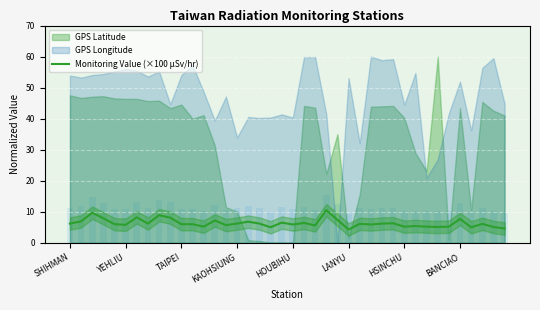

Reading left to right, list all the values displayed in this chart.

6.2	6.9	9.7	7.9	6.0	5.8	8.2	6.2	8.9	8.1	6.0	6.0	5.2	7.2	5.7	6.2	6.8	6.2	5.0	6.5	5.9	6.4	5.6	10.5	7.4	4.3	6.1	5.9	6.2	6.3	5.2	5.4	5.2	5.1	5.2	7.7	5.0	6.1	5.1	4.6